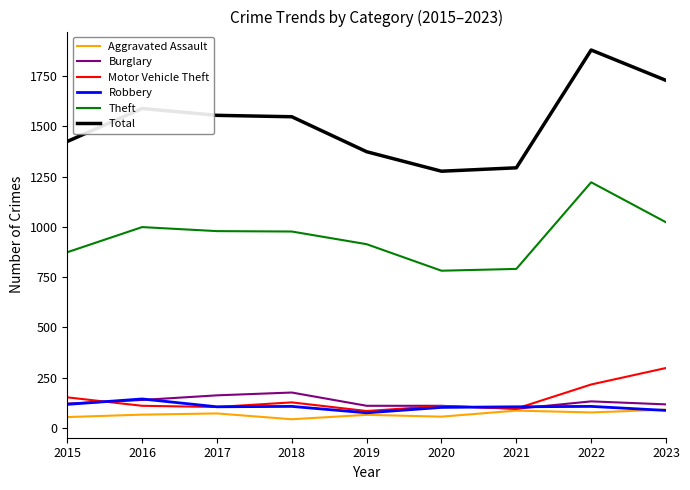

Does the chart have visible grid lines?

No